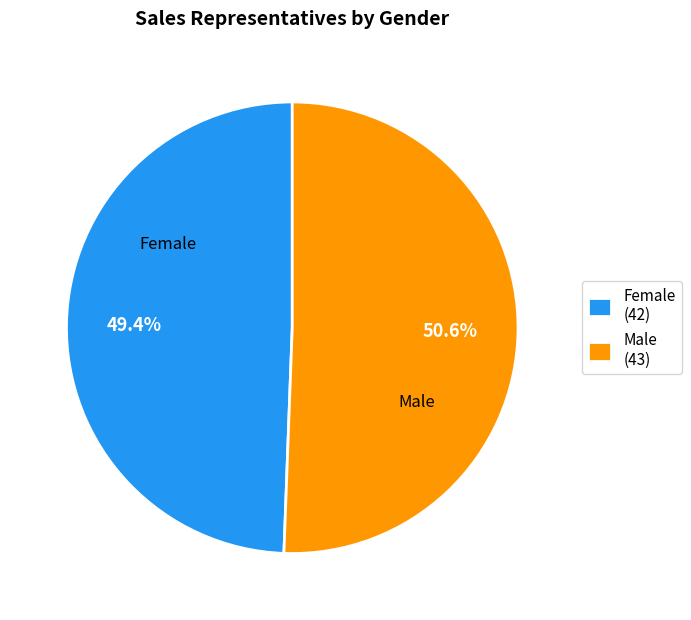

To the nearest percent, what is the average slice percentage?

50%